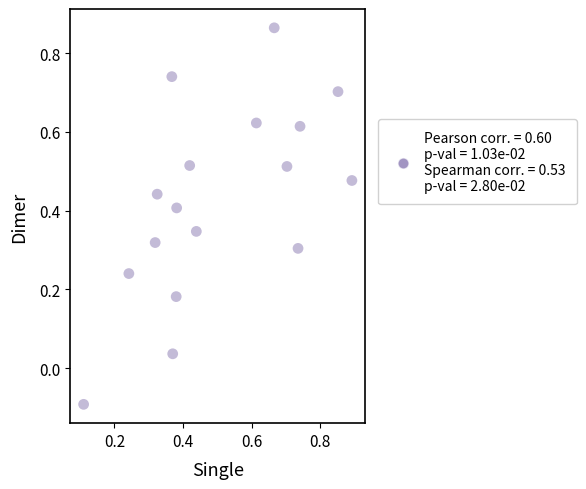

What is the range of X values (max minus min)?

0.8